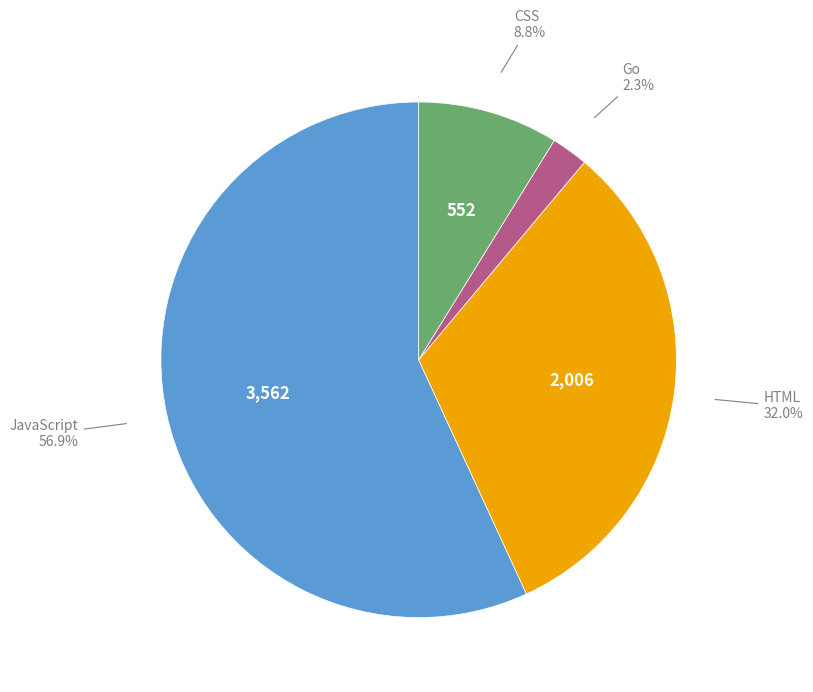

Count the number of slices in the pie.

4